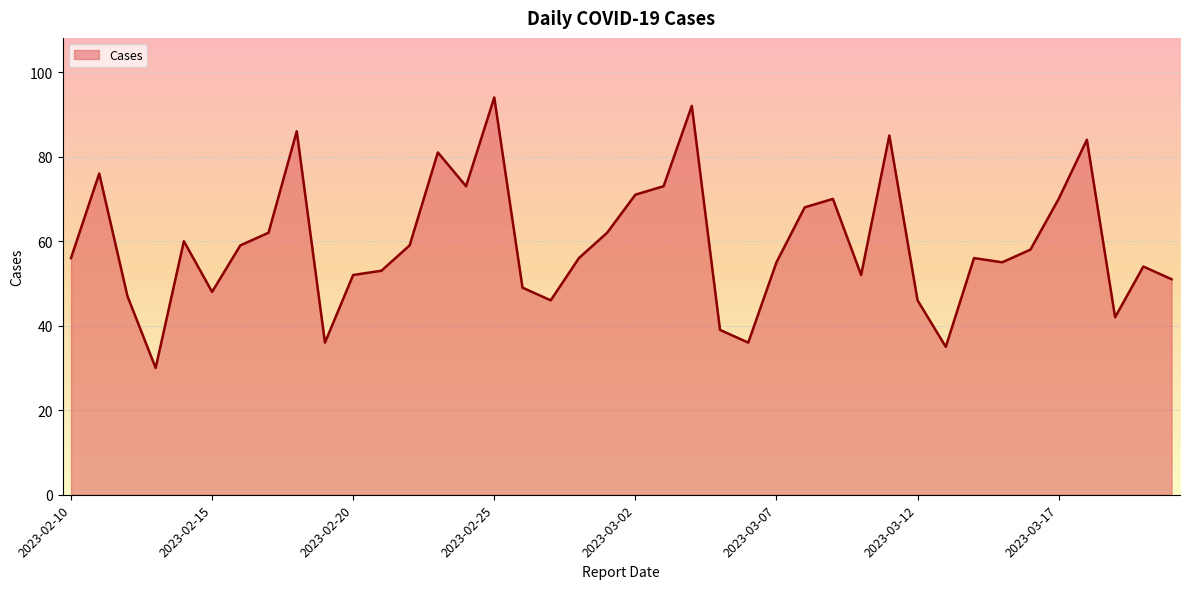

What is the difference between the maximum and minimum values?

64